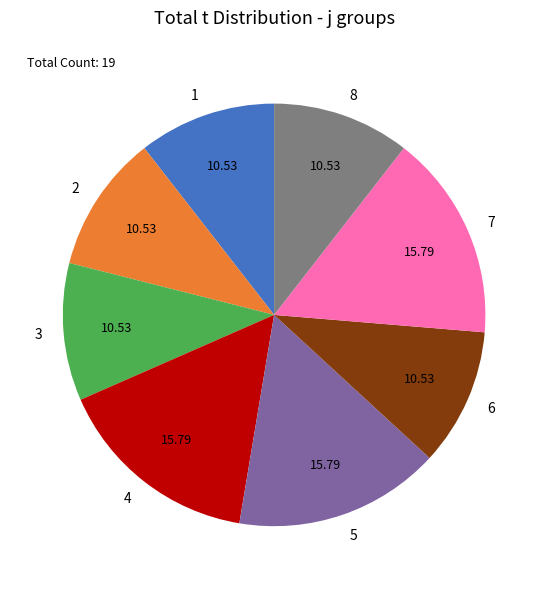

Between 7 and 2, which is larger?

7